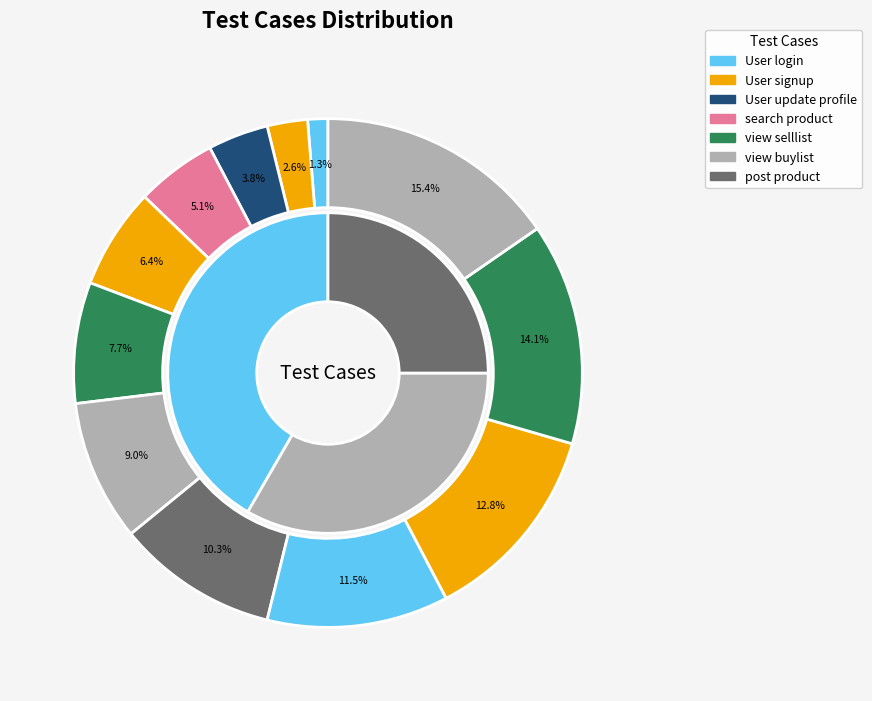

To the nearest percent, what is the average slice percentage?

8%